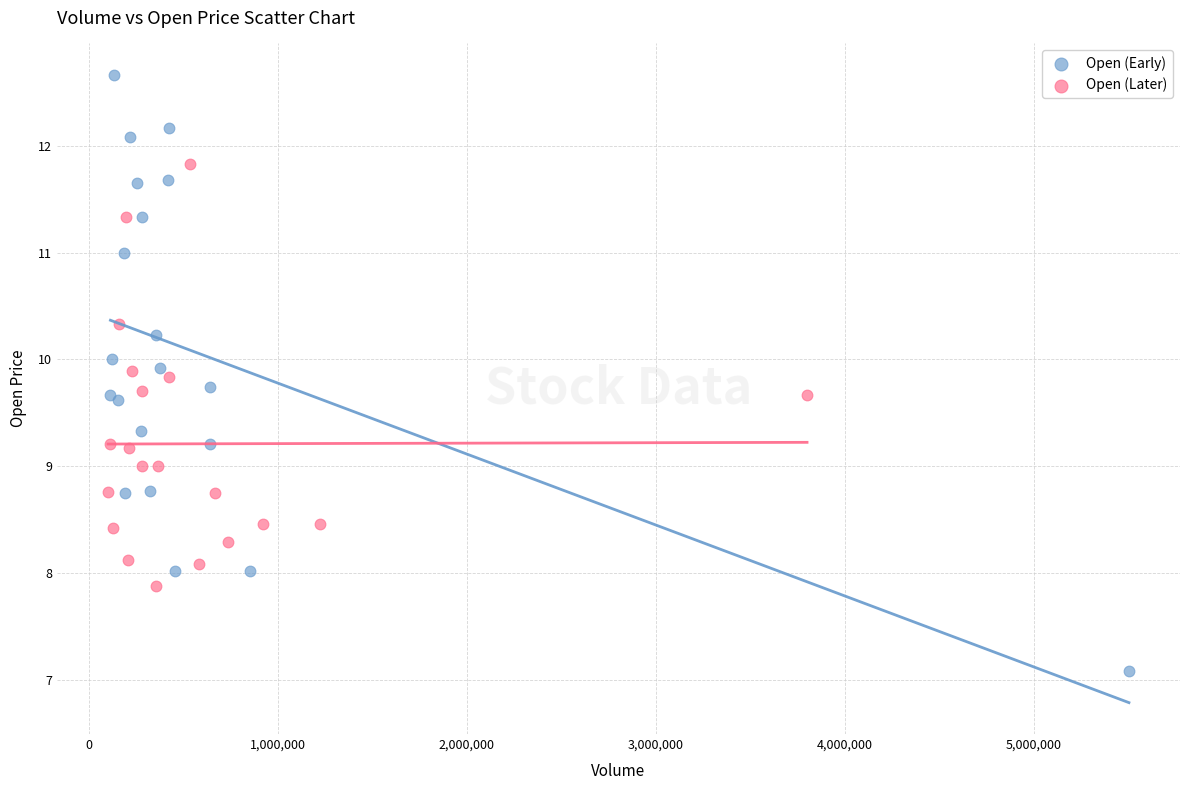

What are all the series names shown in the legend?

Open (Early), Open (Later)